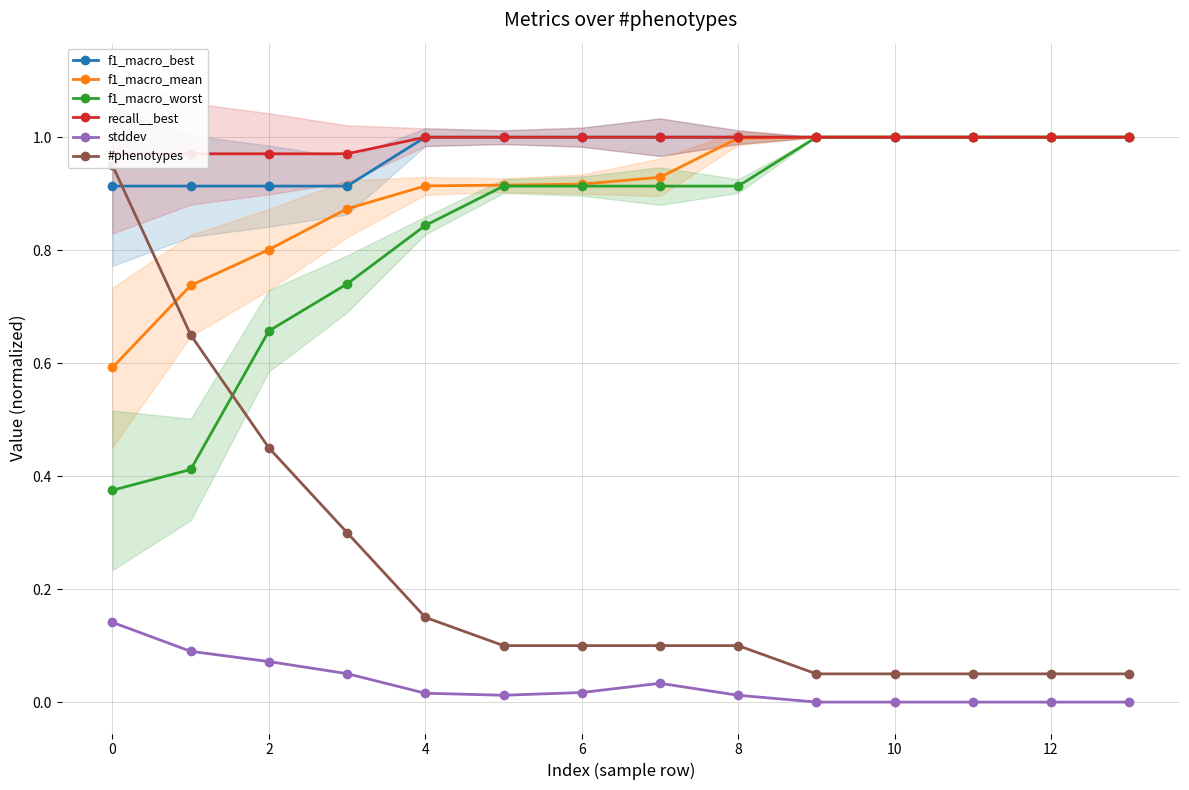

True or false: stddev and f1_macro_worst cross at least once.

False